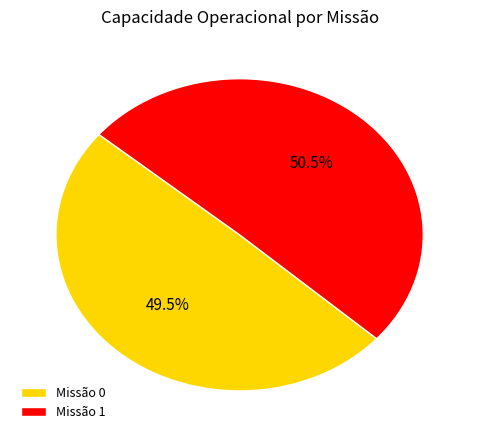

To the nearest percent, what is the difference between the largest and smallest slice percentages?

1%